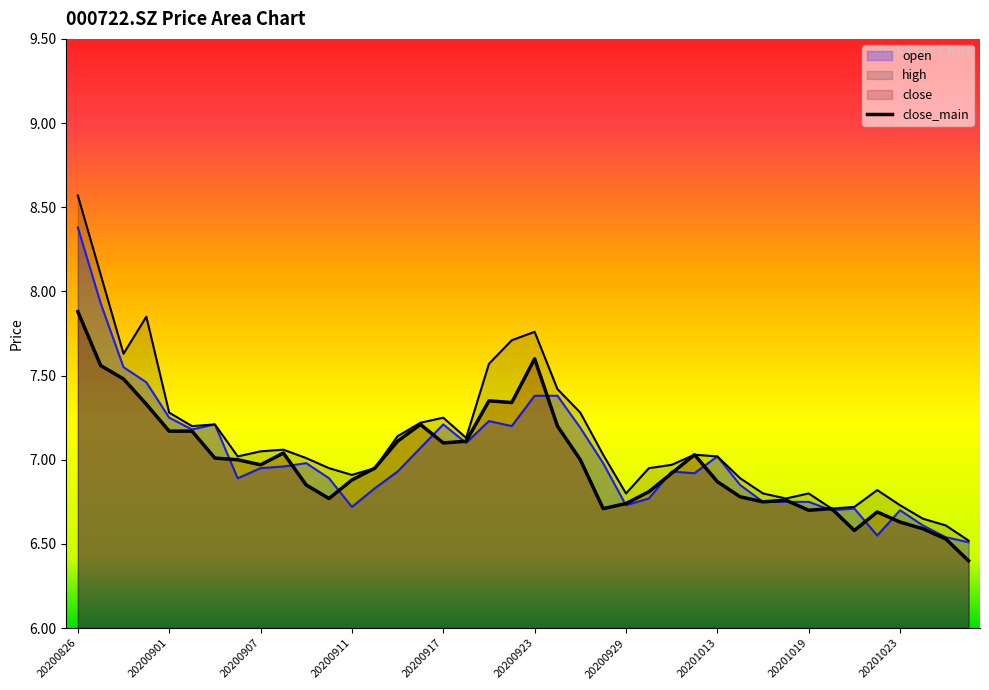

Where is open nearest to the value 7?

20200909